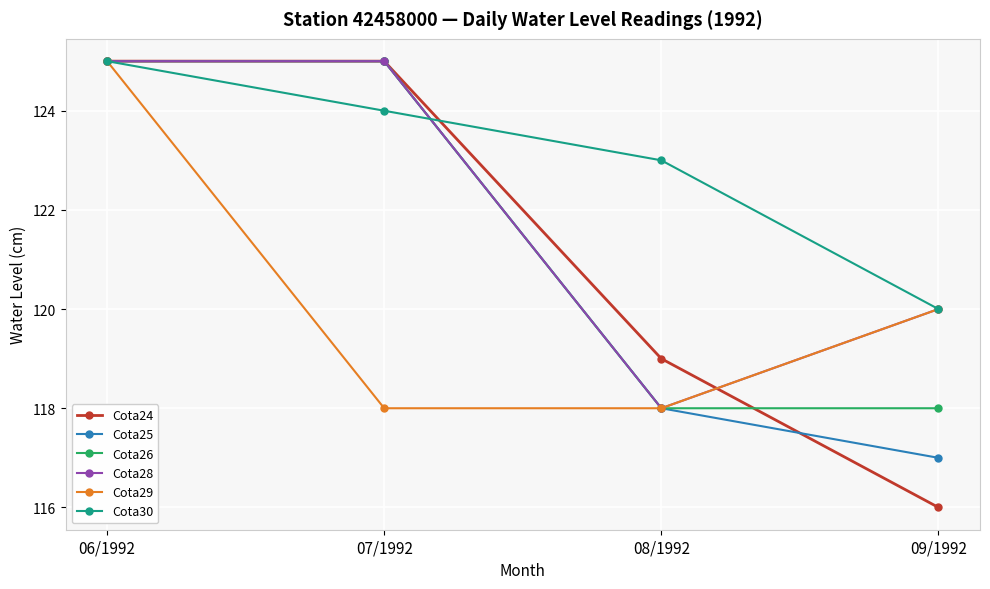

True or false: Cota30 and Cota28 cross at least once.

True